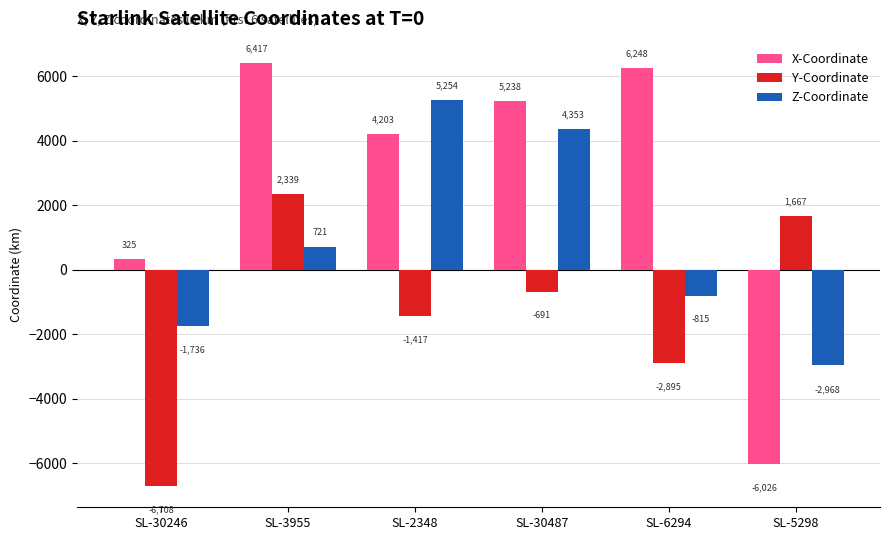

What is the minimum value shown in the chart?

-6707.8